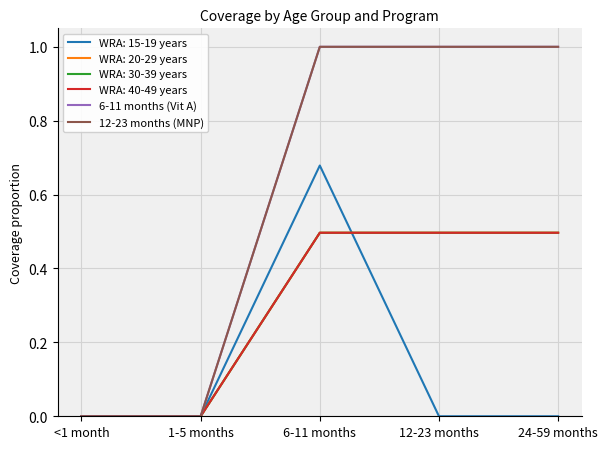

True or false: 12-23 months (MNP) has more than 1 points higher than both neighbors.

False